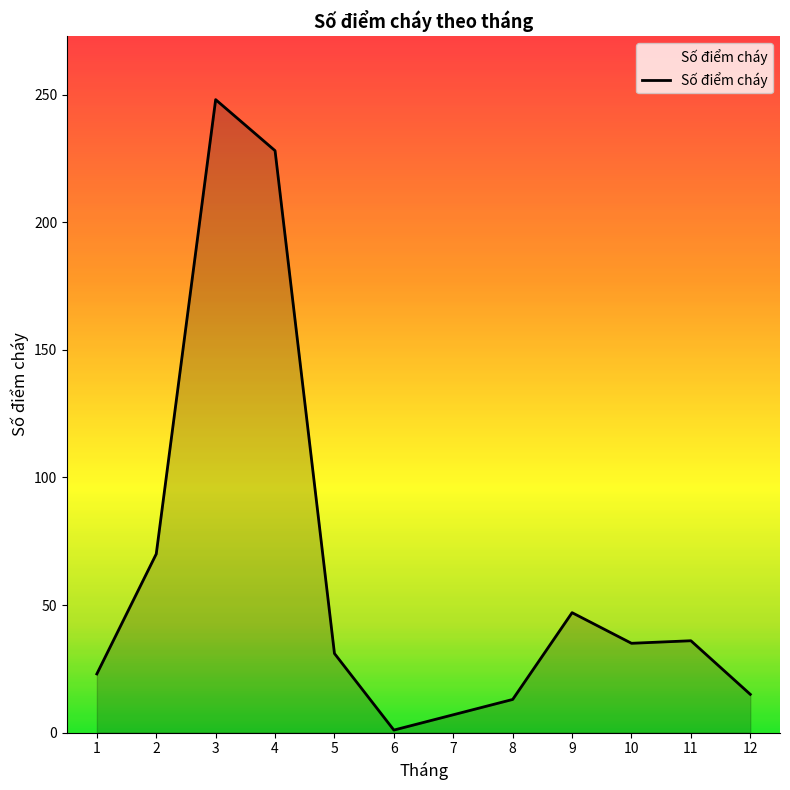

Which category has the lowest value across all series?

6